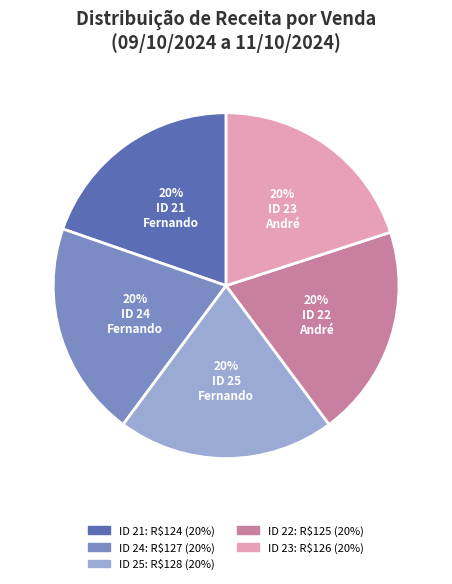

Does any single category account for the majority?

No